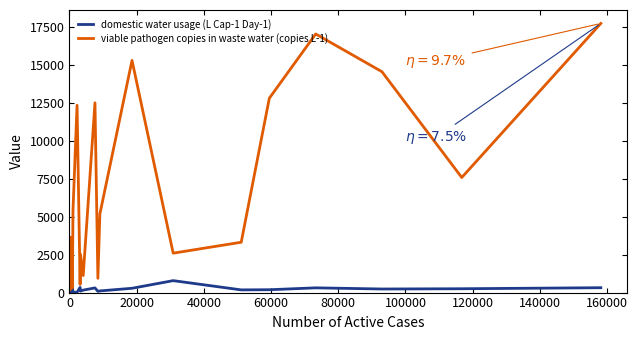

List the series in order of their overall mean, highest first.

viable pathogen copies in waste water (copies L-1), domestic water usage (L Cap-1 Day-1)